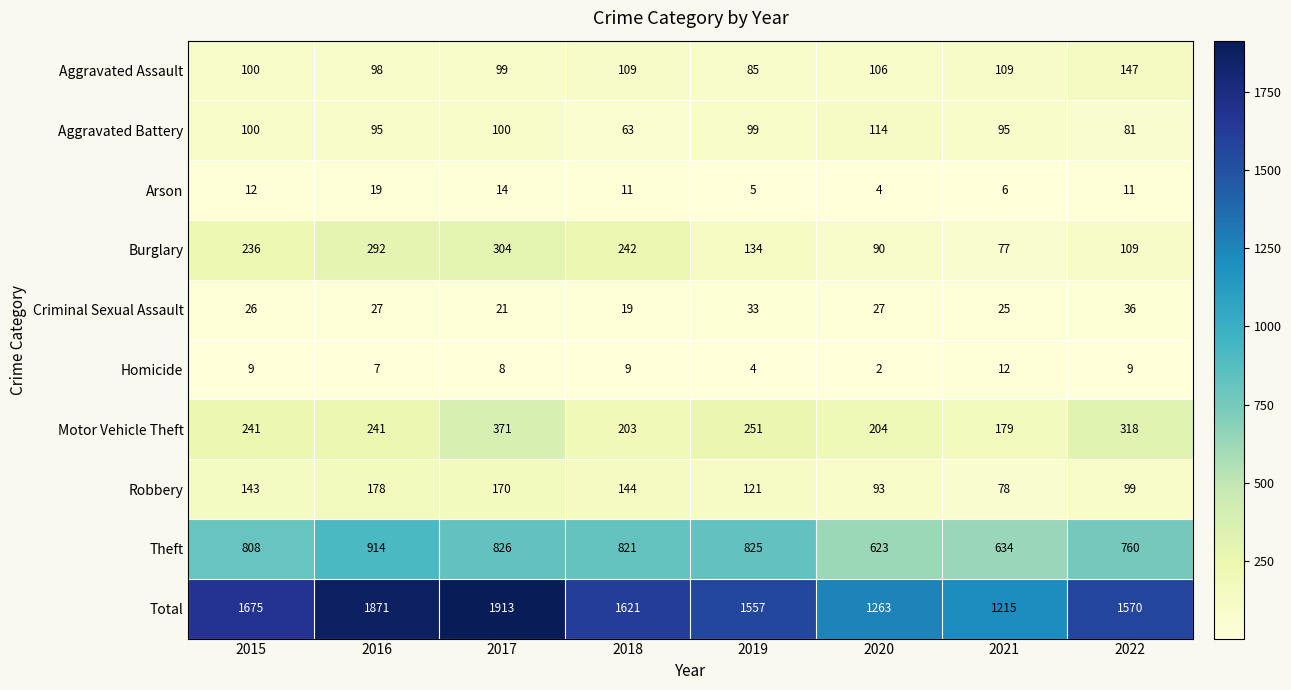

What is the greatest value displayed?

1913